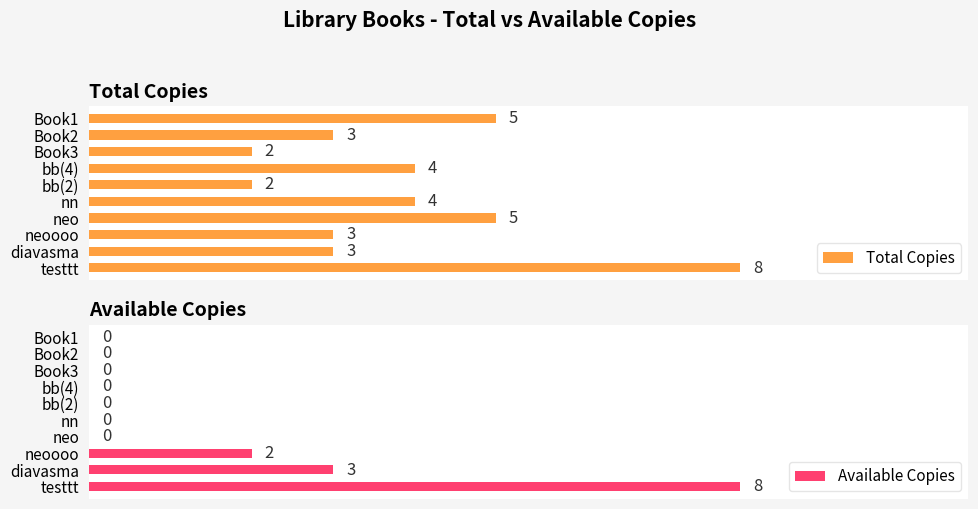

Read the Total Copies value at 0.

5